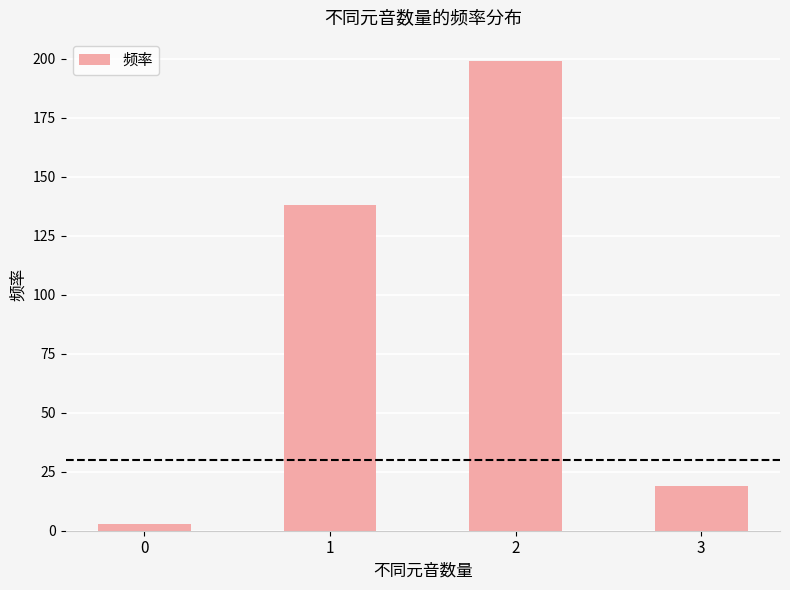

At which label is the value closest to 101?

1